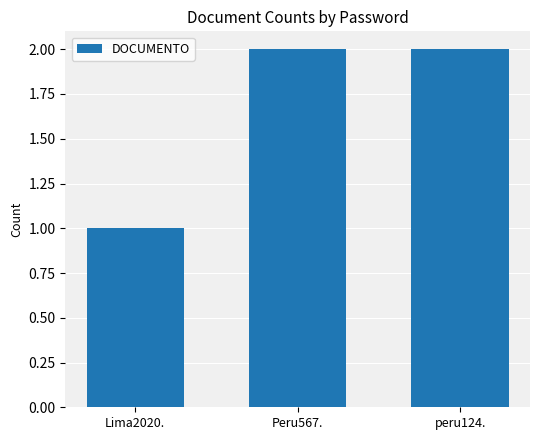

What position from the right is peru124.?

1